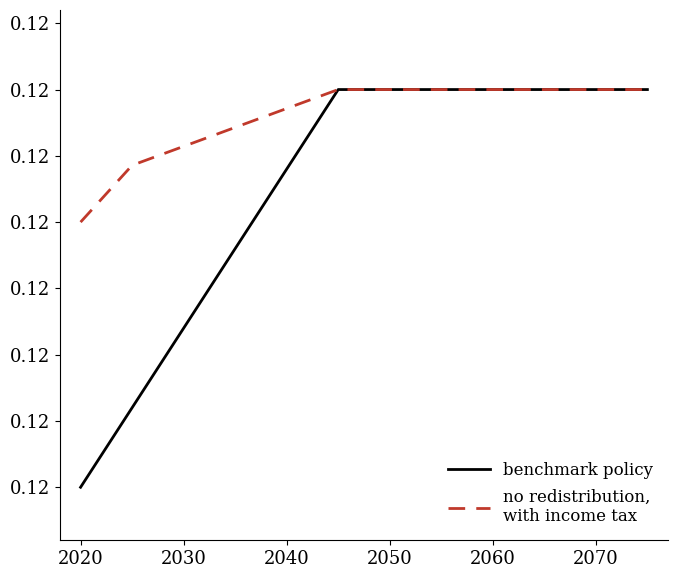

Reading right to left, list all the values displayed in this chart.

benchmark policy: 0.1	0.1	0.1	0.1	0.1	0.1	0.1	0.1	0.1	0.1	0.1	0.1
no redistribution,
with income tax: 0.1	0.1	0.1	0.1	0.1	0.1	0.1	0.1	0.1	0.1	0.1	0.1